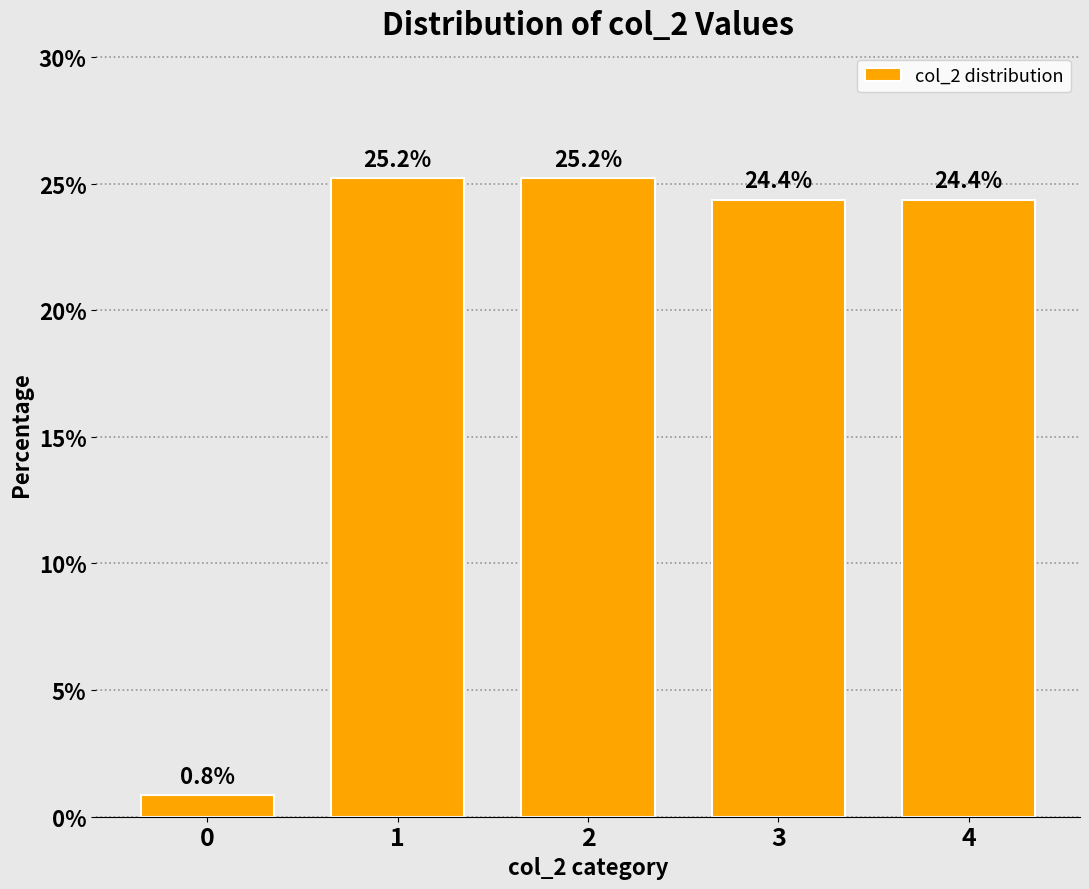

How many bars are there in total?

5